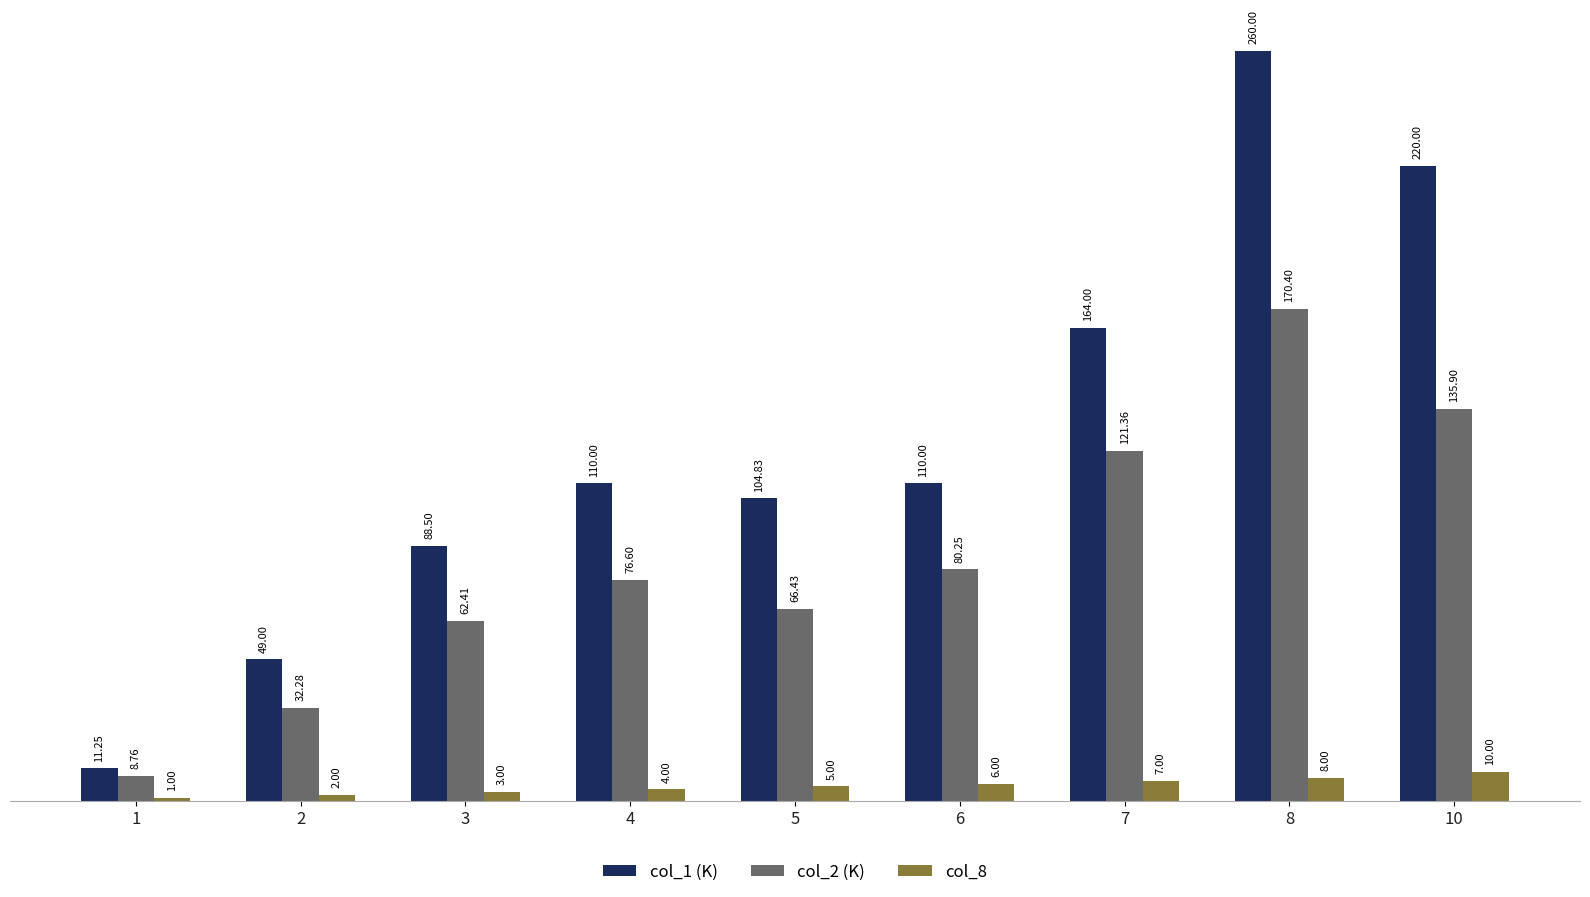

The value of col_8 at 7 is 7.0. True or false?

True